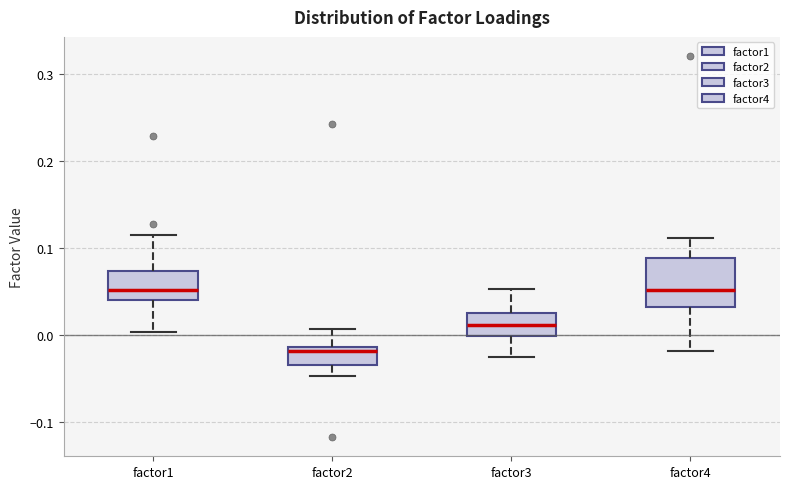

Which box's median line is the lowest?

factor2